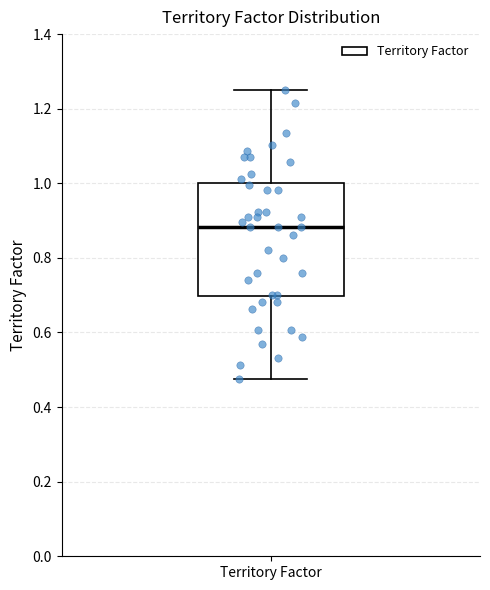

Where is the upper edge of the box for Territory Factor on the y-axis? The values are not printed on the chart, so give them approximately, as read against the axis.

1.00